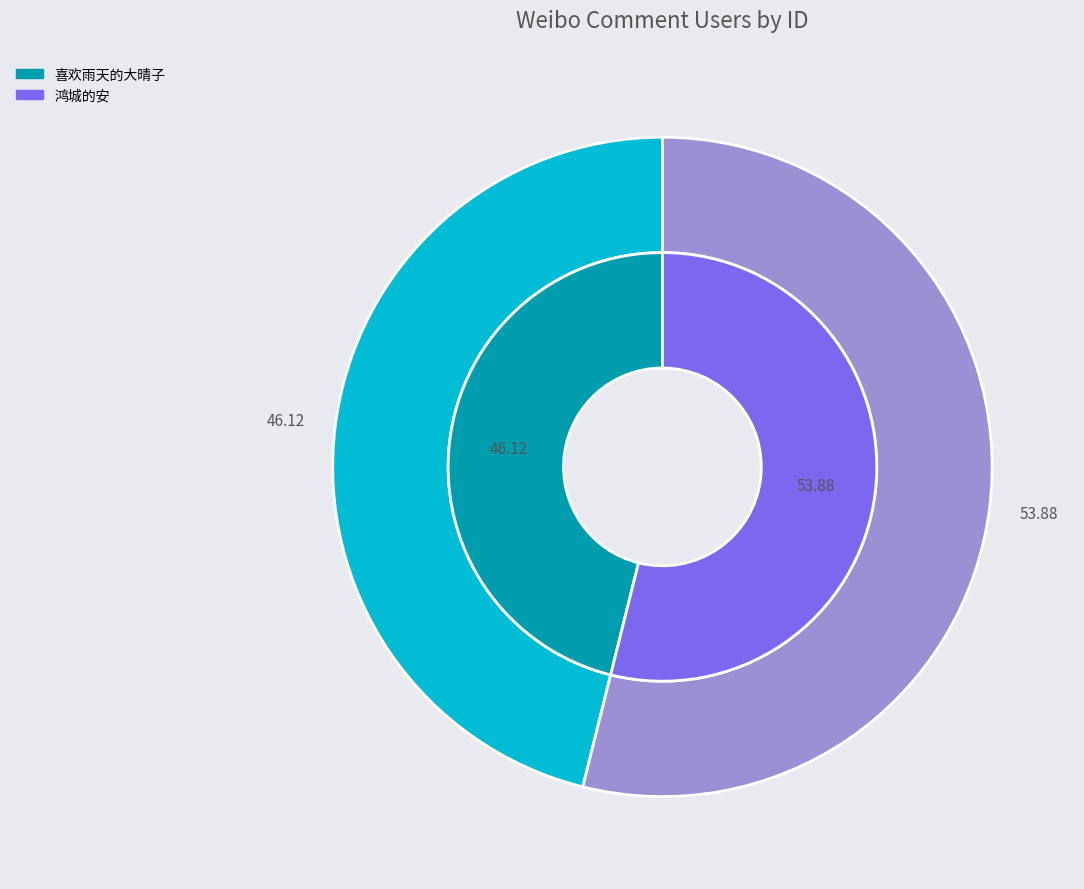

How many segments does this pie chart have?

2